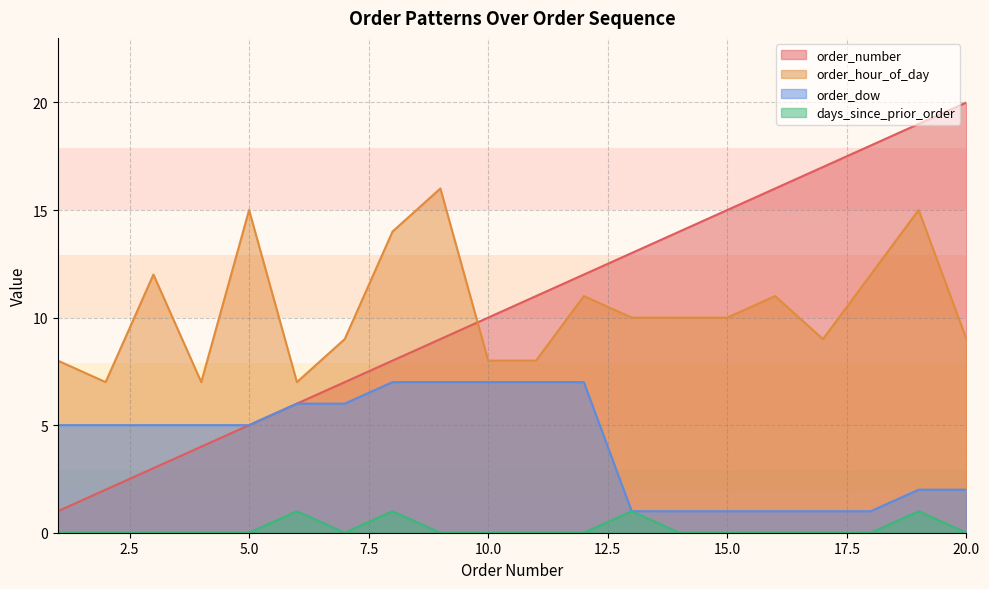

Between 6 and 7, which is larger?

7